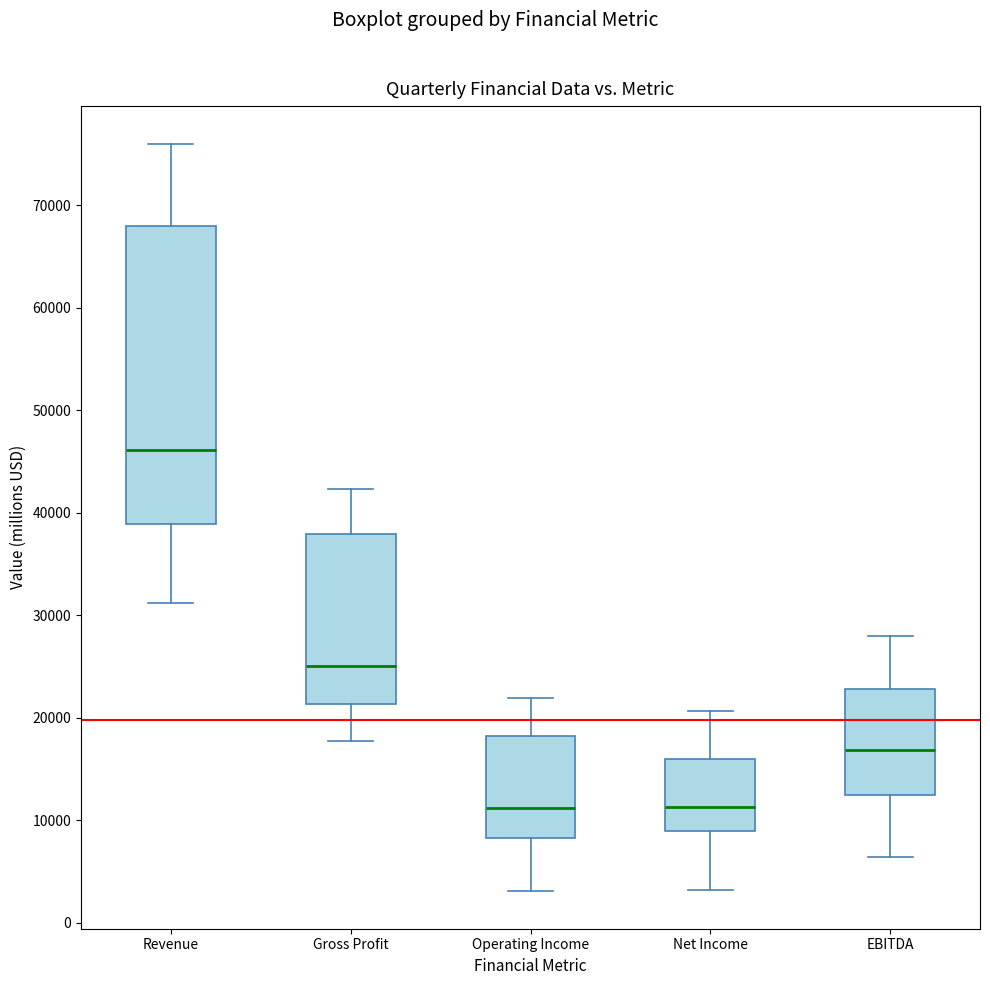

Where does the lower whisker of the box for Operating Income end on the y-axis? The values are not printed on the chart, so give them approximately, as read against the axis.

3000